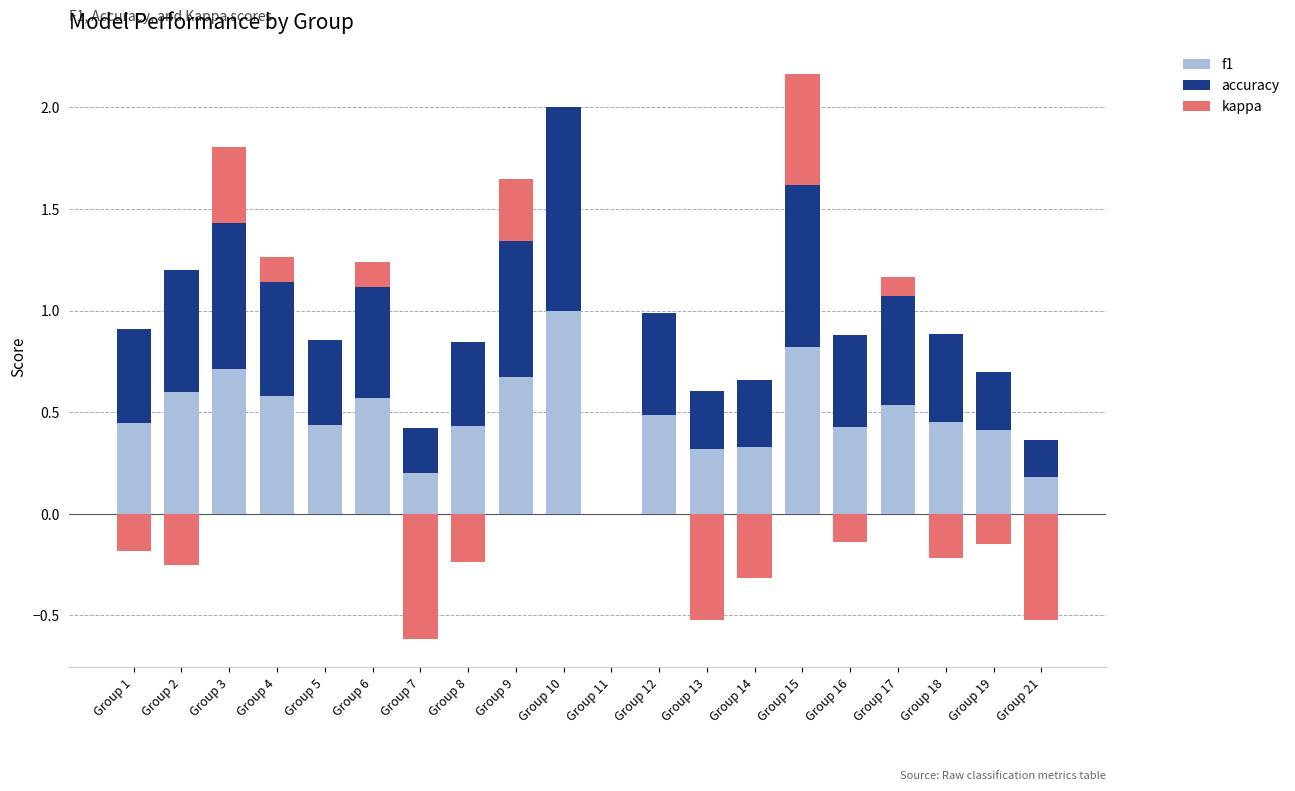

At which category is the sum across all series the highest?

Group 15